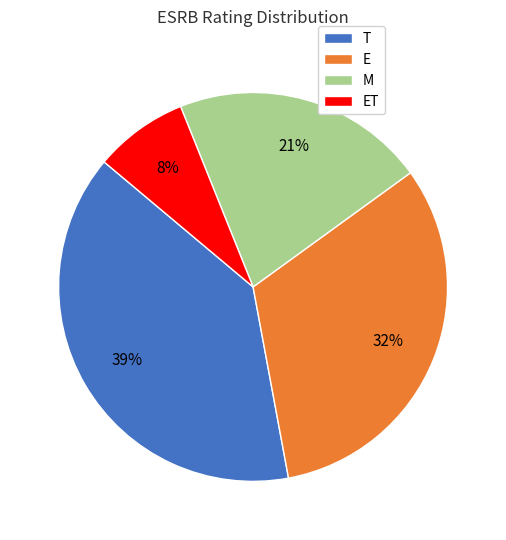

Which has a higher value, T or E?

T